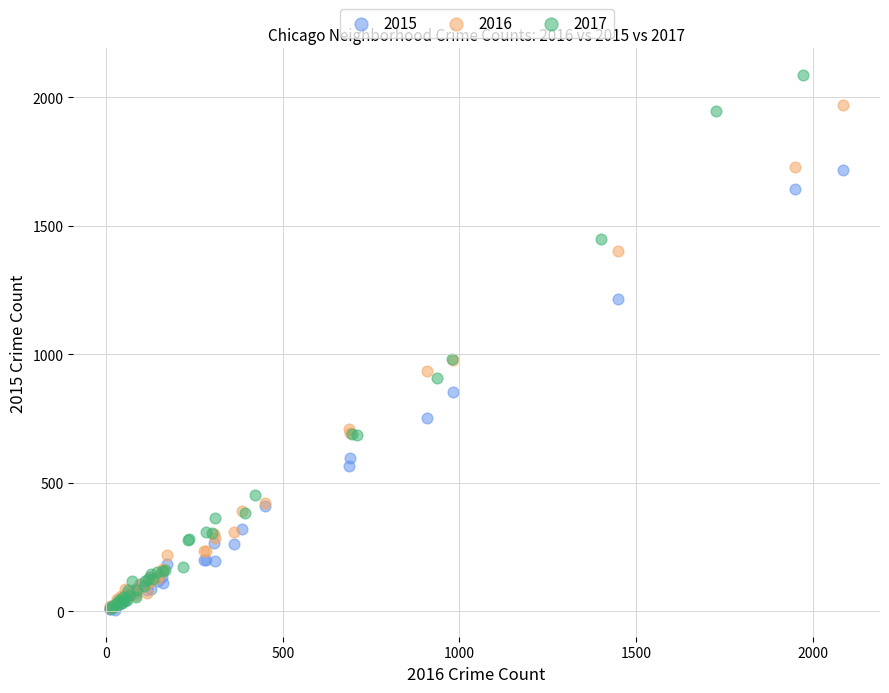

Which series has the widest spread of Y values?

2017